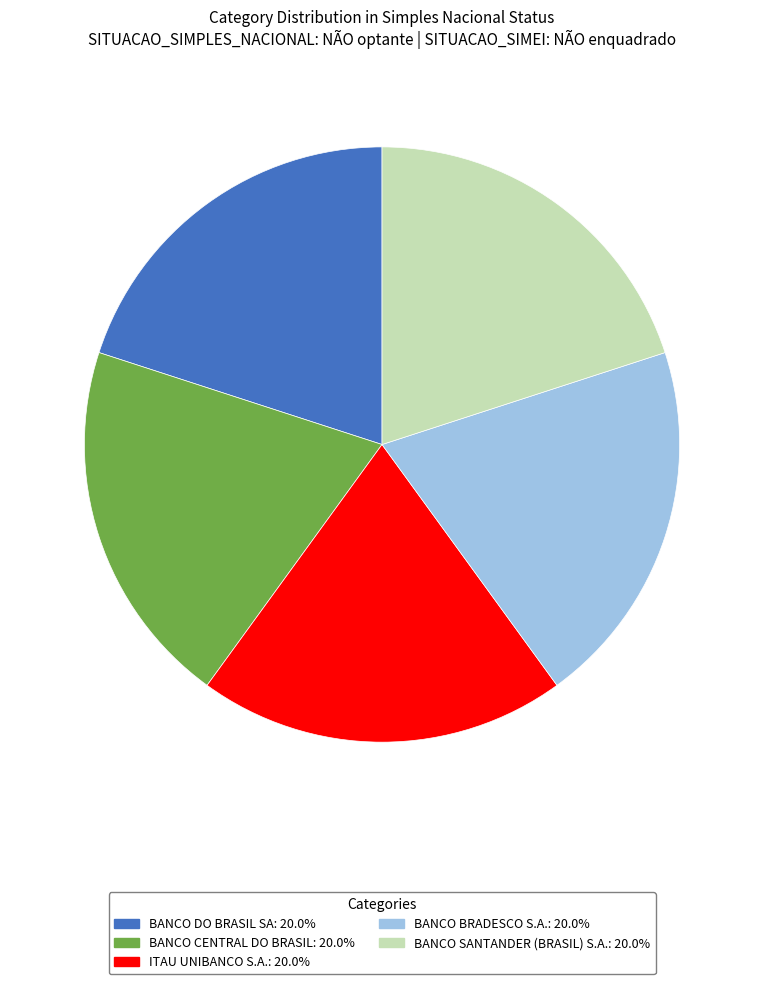

Is BANCO SANTANDER (BRASIL) S.A. the majority of the pie?

No